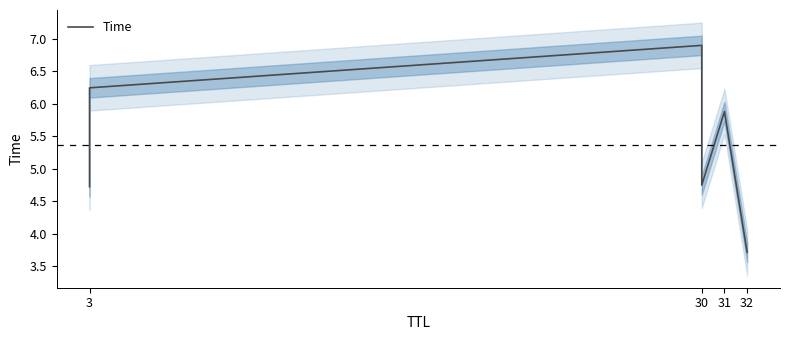

Reading left to right, list all the values displayed in this chart.

4.7	6.2	6.9	4.7	5.9	3.7